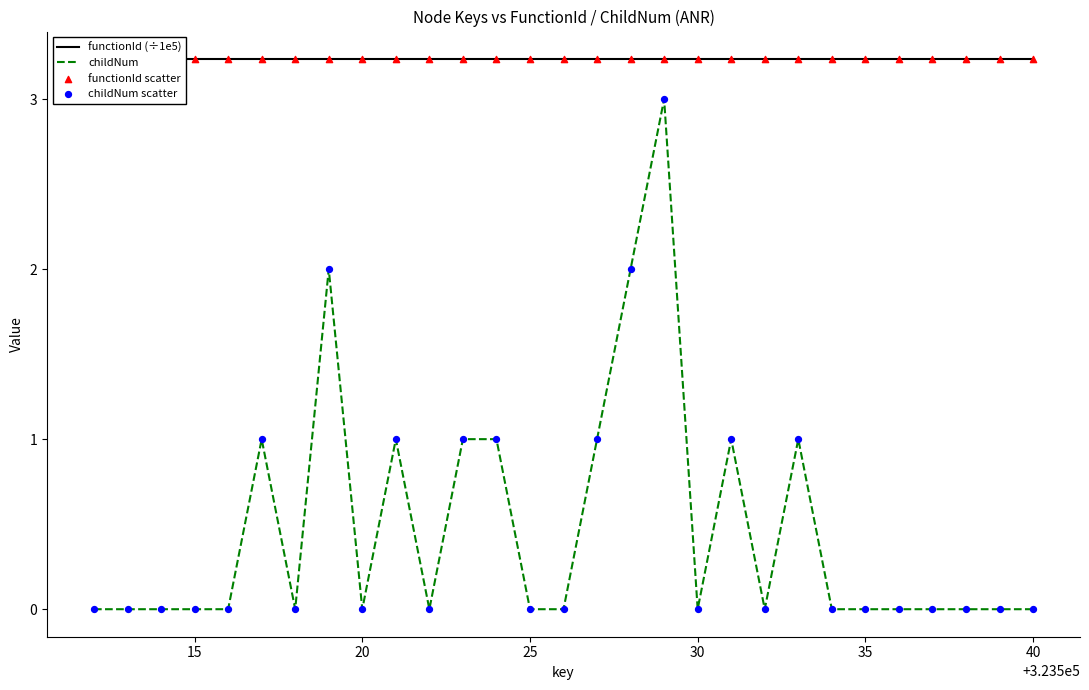

Which series reaches the maximum Y coordinate?

functionId (÷1e5)